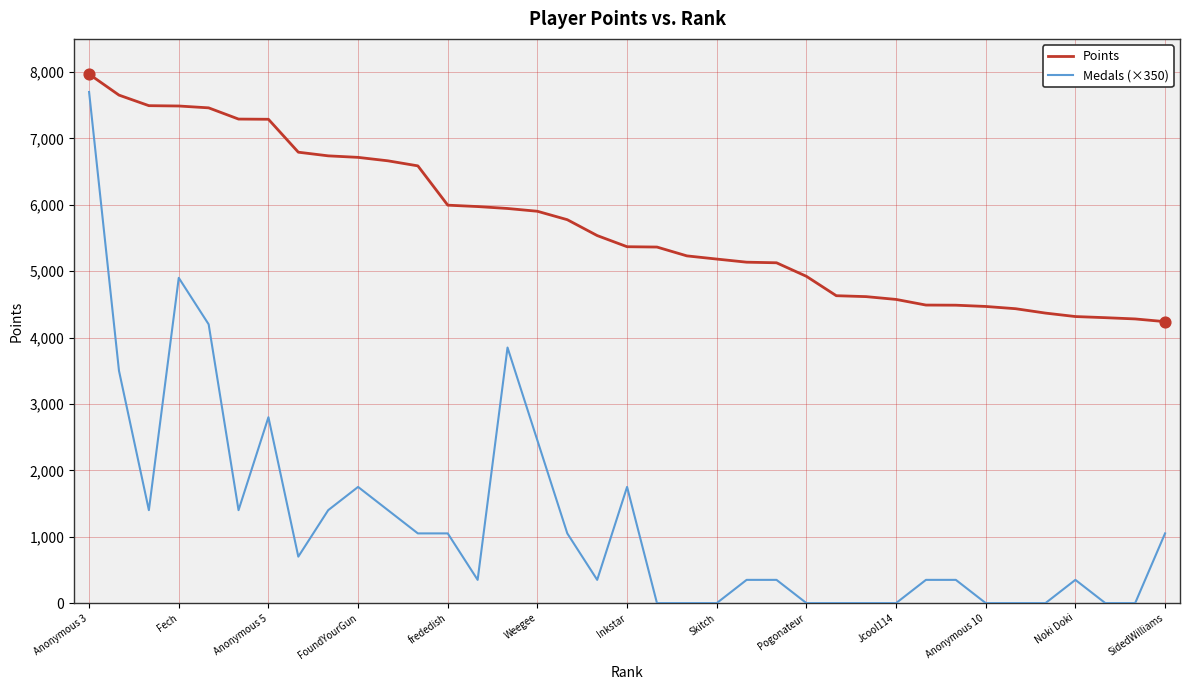

What are all the series names shown in the legend?

Points, Medals (×350)